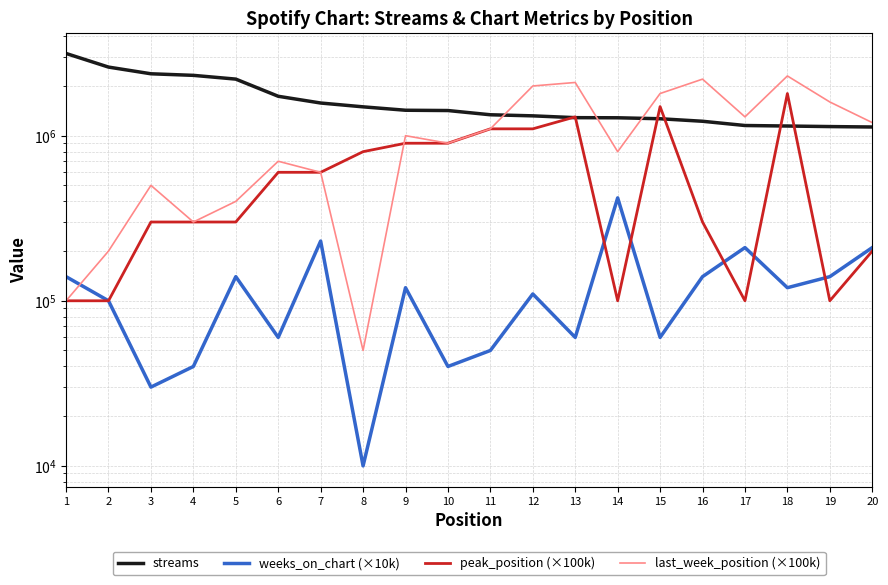

At which label does streams first exceed 1419926?

1